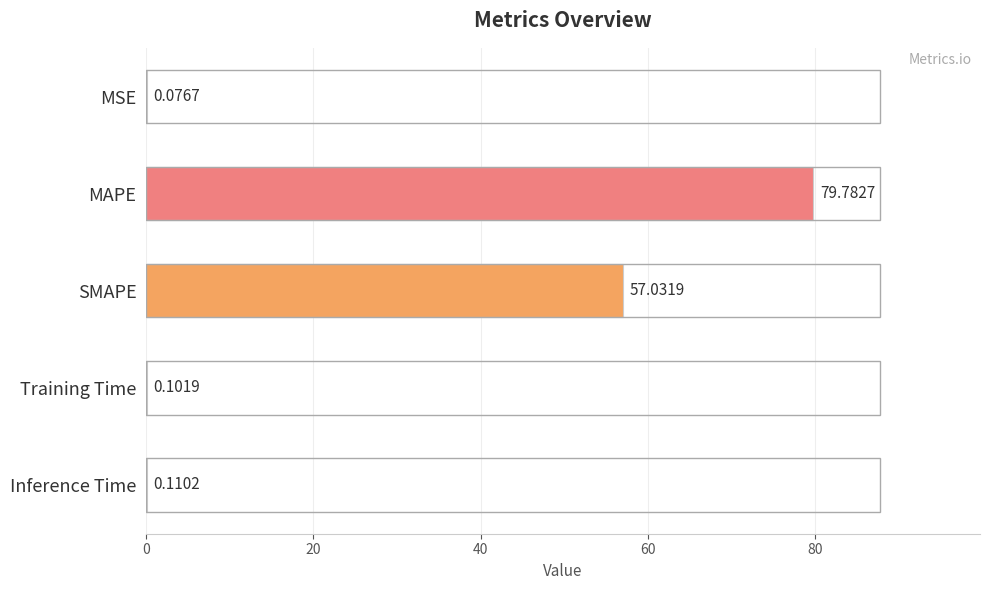

Where is the data nearest to the value 39?

SMAPE